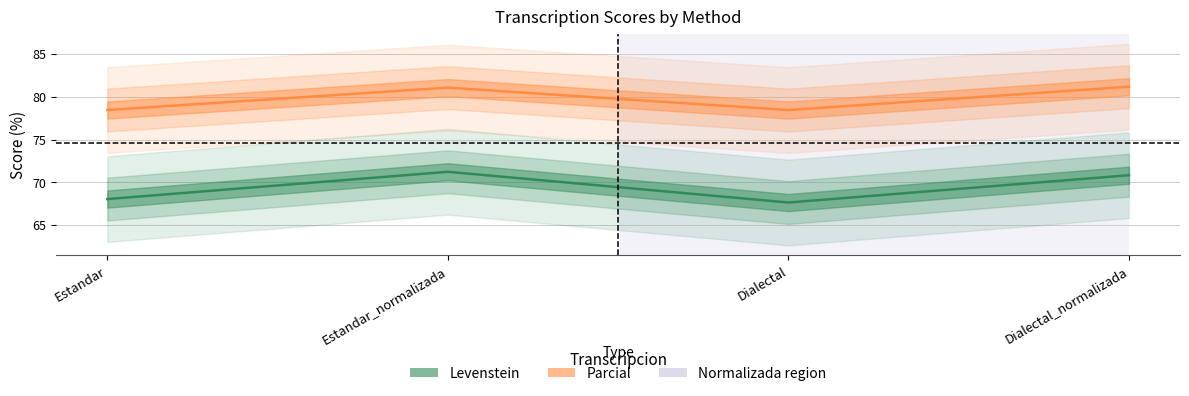

What is the difference between the highest and lowest values at Estandar_normalizada?

9.8